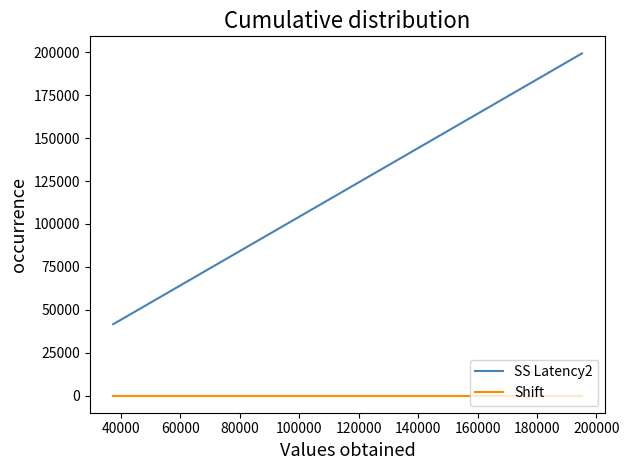

List the series in order of their peak value, highest first.

SS Latency2, Shift